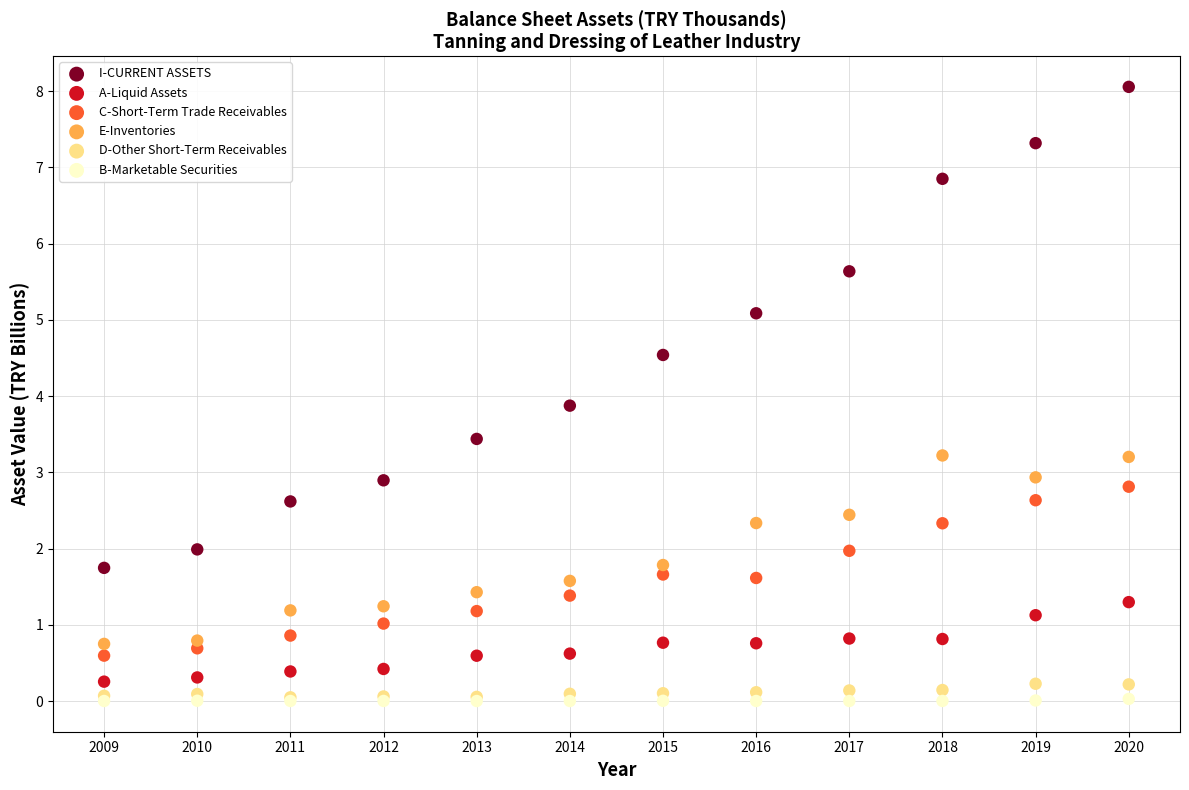

In the I-CURRENT ASSETS series, what Y value is closest to 4?

3.9